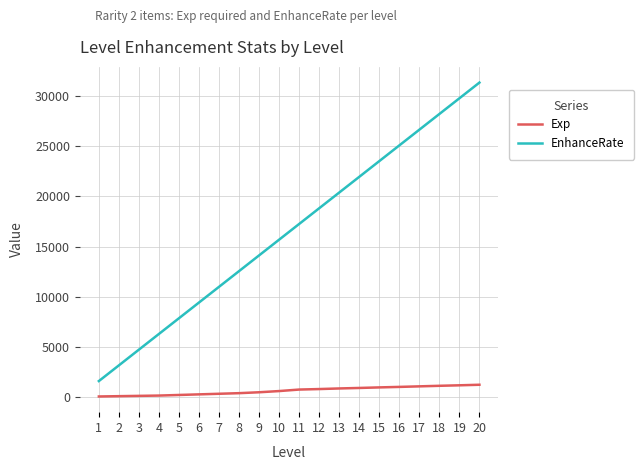

Is this an area chart (filled region under the line)?

No